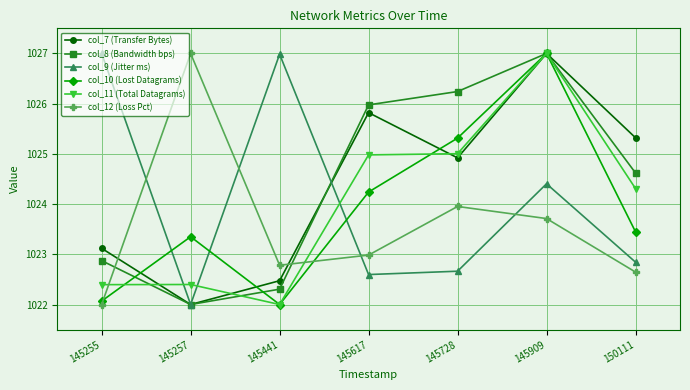

Where is the first local maximum for col_7 (Transfer Bytes)?

145617